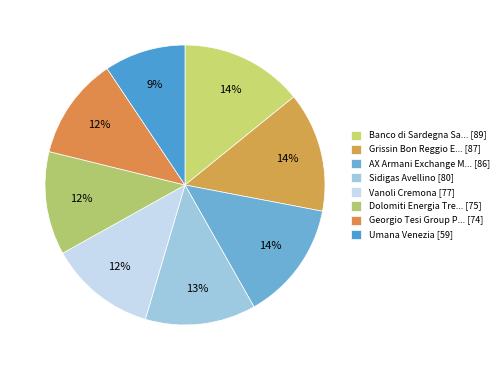

How many slices are in this pie chart?

8